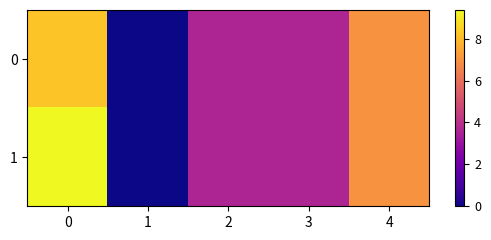

Which series has the largest total across all categories?

1